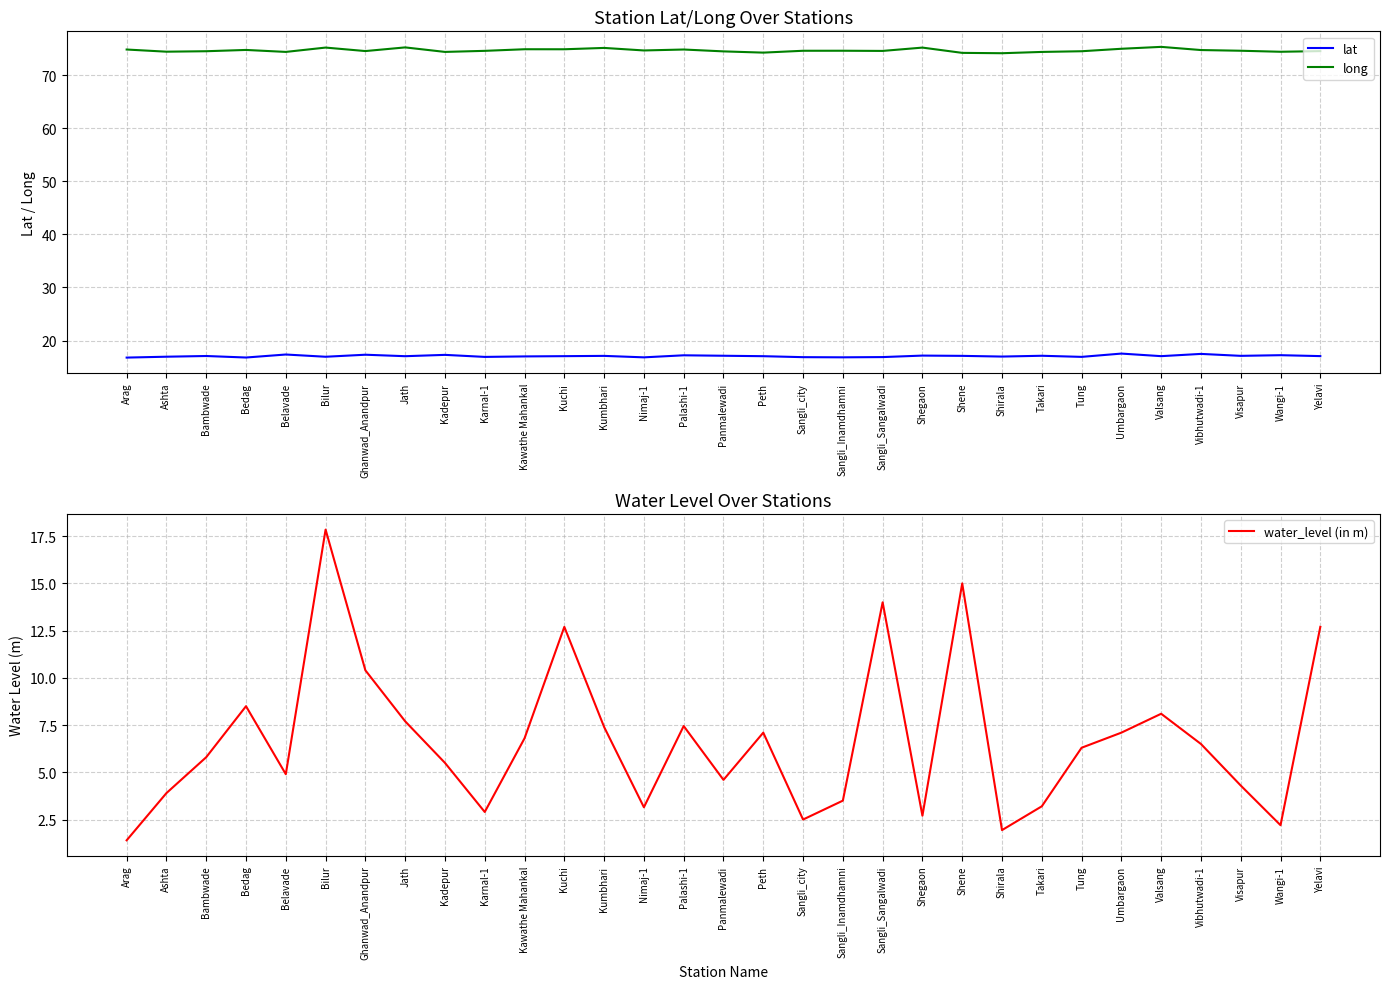

What is the difference between the water_level (in m) values at Kumbhari and Vibhutwadi-1?

0.9